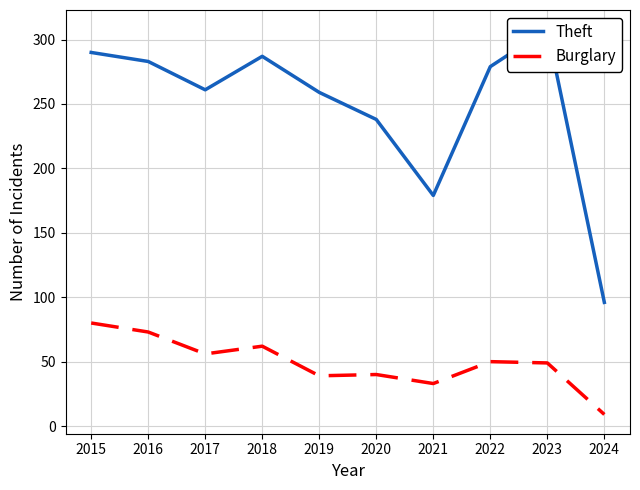

Where does the Burglary series first go above 50?

2015